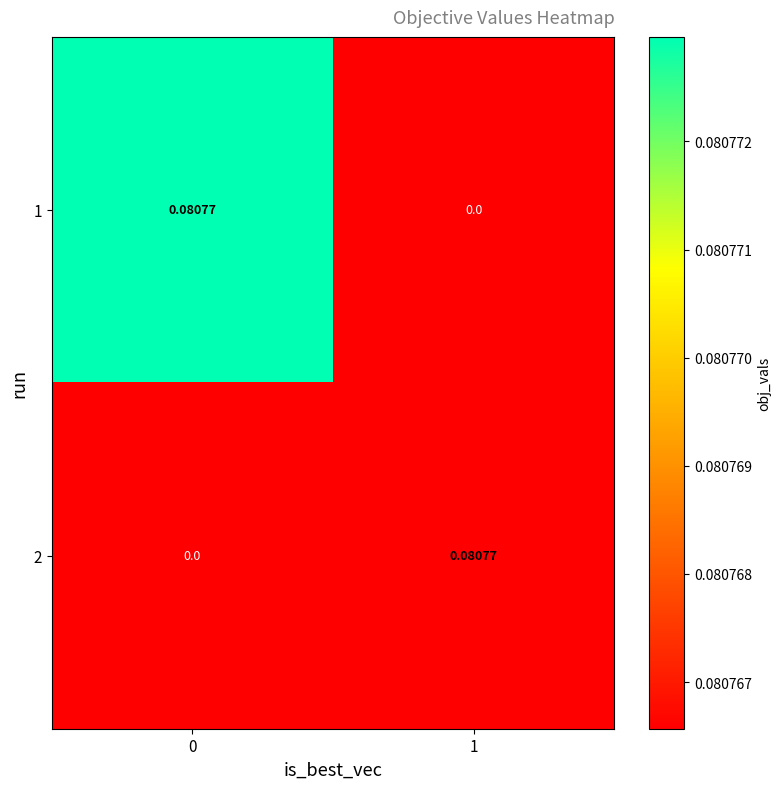

The value of 1 at 1 is 0.0. True or false?

True